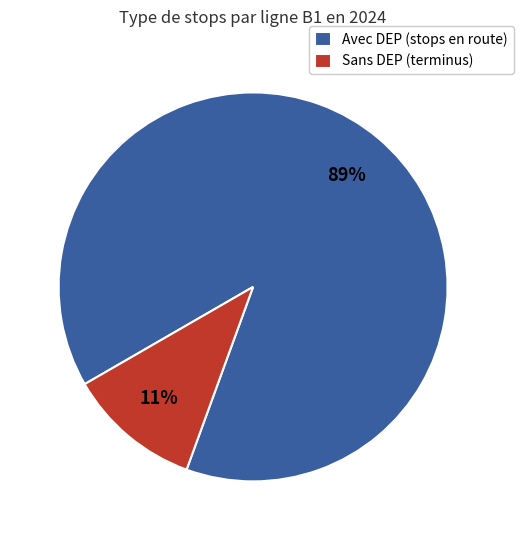

Between Sans DEP (terminus) and Avec DEP (stops en route), which is larger?

Avec DEP (stops en route)